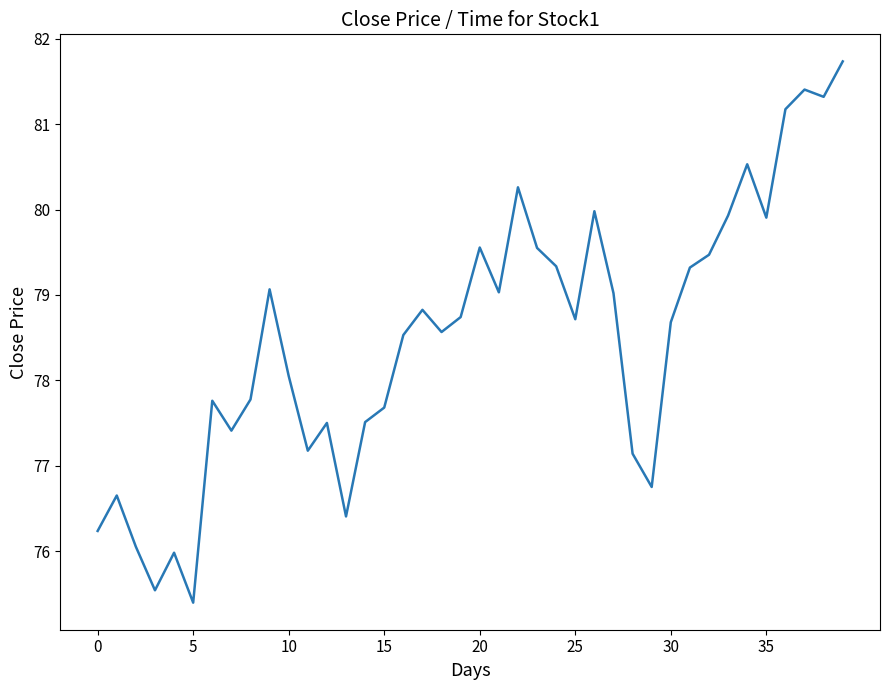

What is the smallest value displayed?

75.4